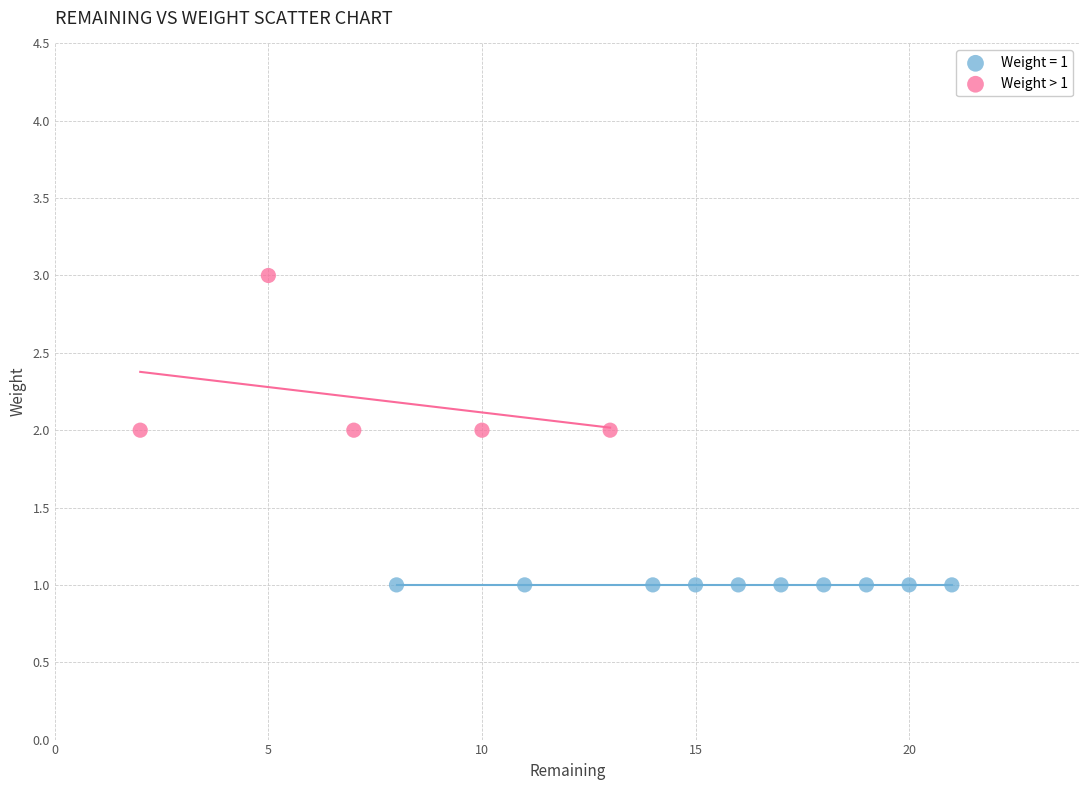

Which series reaches the maximum Y coordinate?

Weight > 1